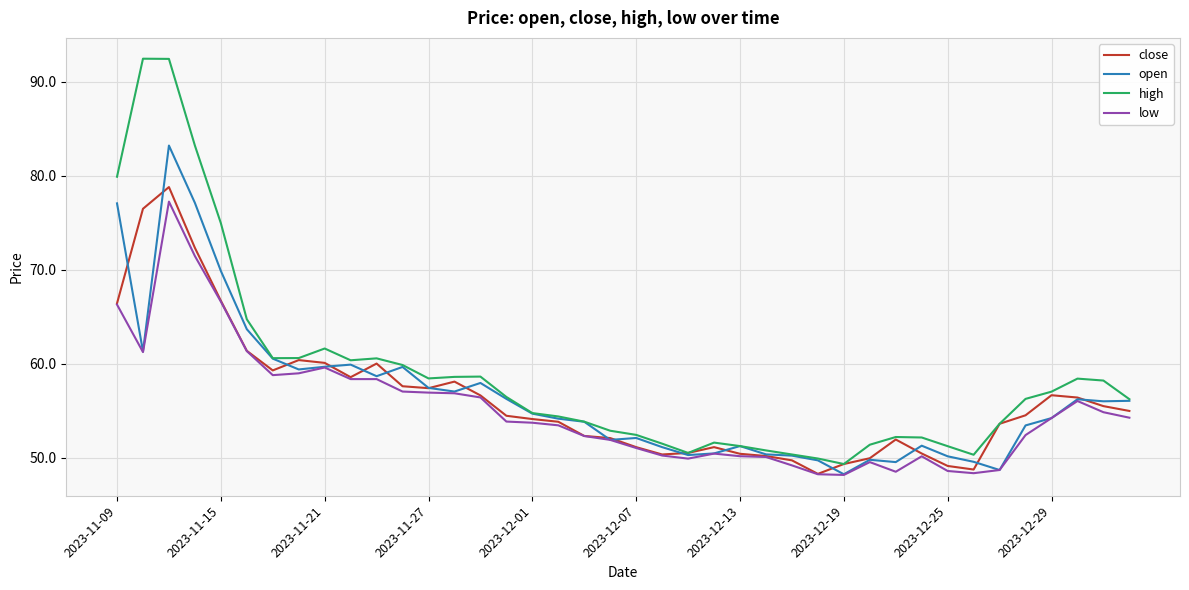

What is the minimum value for close?

48.3